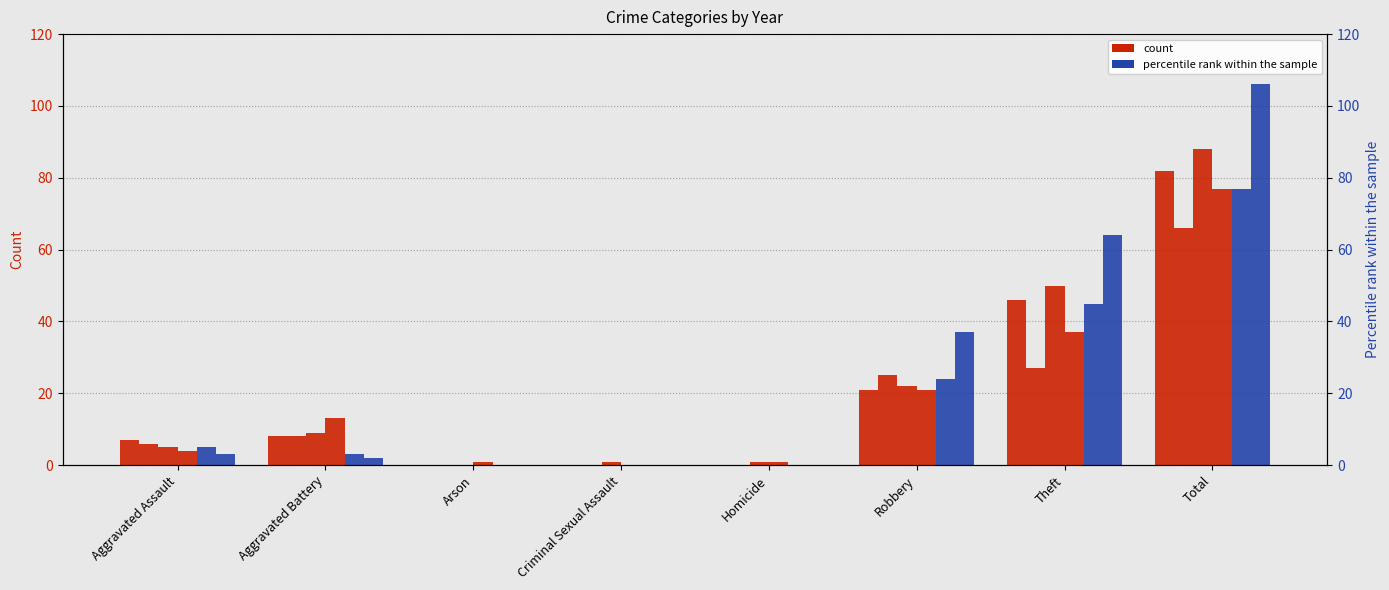

Reading left to right, what are all the values shown in this chart?

2017: Aggravated Assault=7	Aggravated Battery=8	Arson=0	Criminal Sexual Assault=0	Homicide=0	Robbery=21	Theft=46	Total=82
2021: Aggravated Assault=6	Aggravated Battery=8	Arson=0	Criminal Sexual Assault=0	Homicide=0	Robbery=25	Theft=27	Total=66
2018: Aggravated Assault=5	Aggravated Battery=9	Arson=0	Criminal Sexual Assault=1	Homicide=1	Robbery=22	Theft=50	Total=88
2022: Aggravated Assault=4	Aggravated Battery=13	Arson=1	Criminal Sexual Assault=0	Homicide=1	Robbery=21	Theft=37	Total=77
2015: Aggravated Assault=5	Aggravated Battery=3	Arson=0	Criminal Sexual Assault=0	Homicide=0	Robbery=24	Theft=45	Total=77
2016: Aggravated Assault=3	Aggravated Battery=2	Arson=0	Criminal Sexual Assault=0	Homicide=0	Robbery=37	Theft=64	Total=106